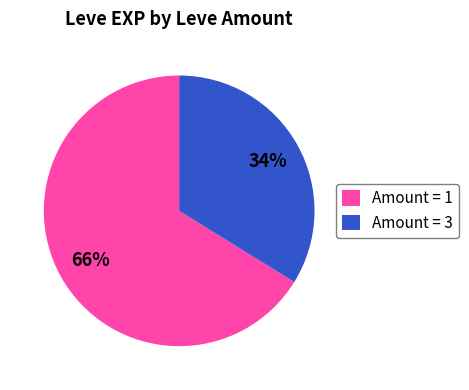

What is the largest slice in the pie chart?

Amount = 1